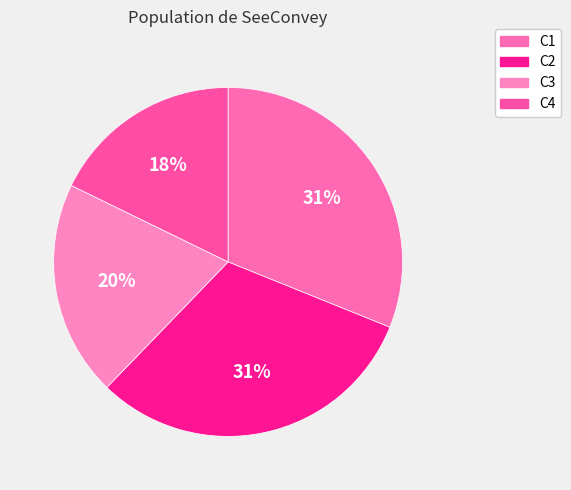

To the nearest percent, what percentage of the pie is C3?

20%